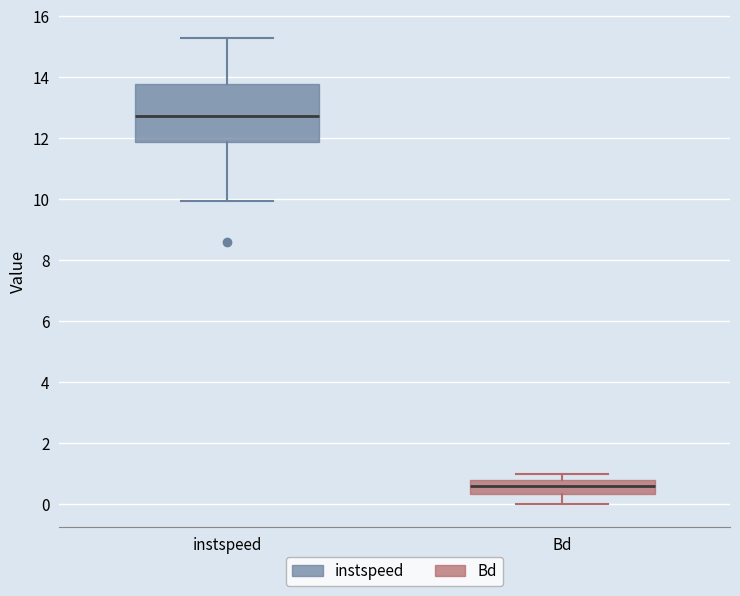

Reading left to right, read every box against the y-axis: the position of its median line, the range the box covers, and the ends of its whiskers. The values are not printed on the chart, so give them approximately, as read against the axis.

instspeed: median 12.8, box 11.8 to 13.8, whiskers 10.0 to 15.2
Bd: median 0.6, box 0.4 to 0.8, whiskers 0.0 to 1.0